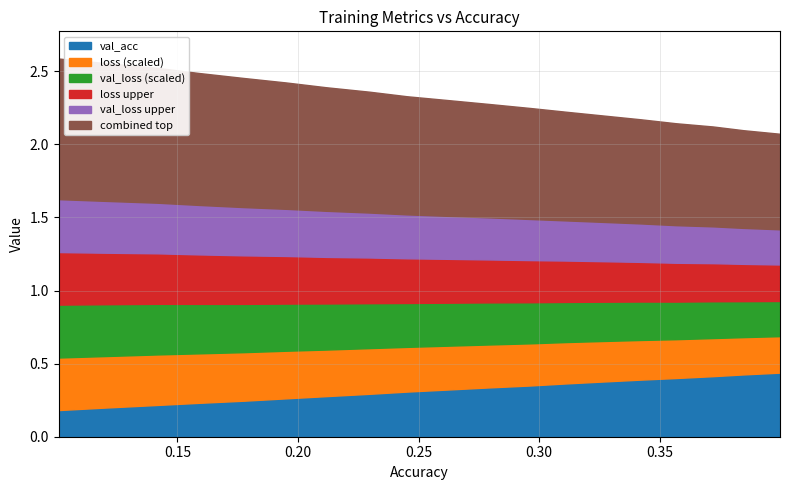

Is the value of val_acc at 0.39986478875176634 greater than the value of val_loss at 0.3847388295536218?

No